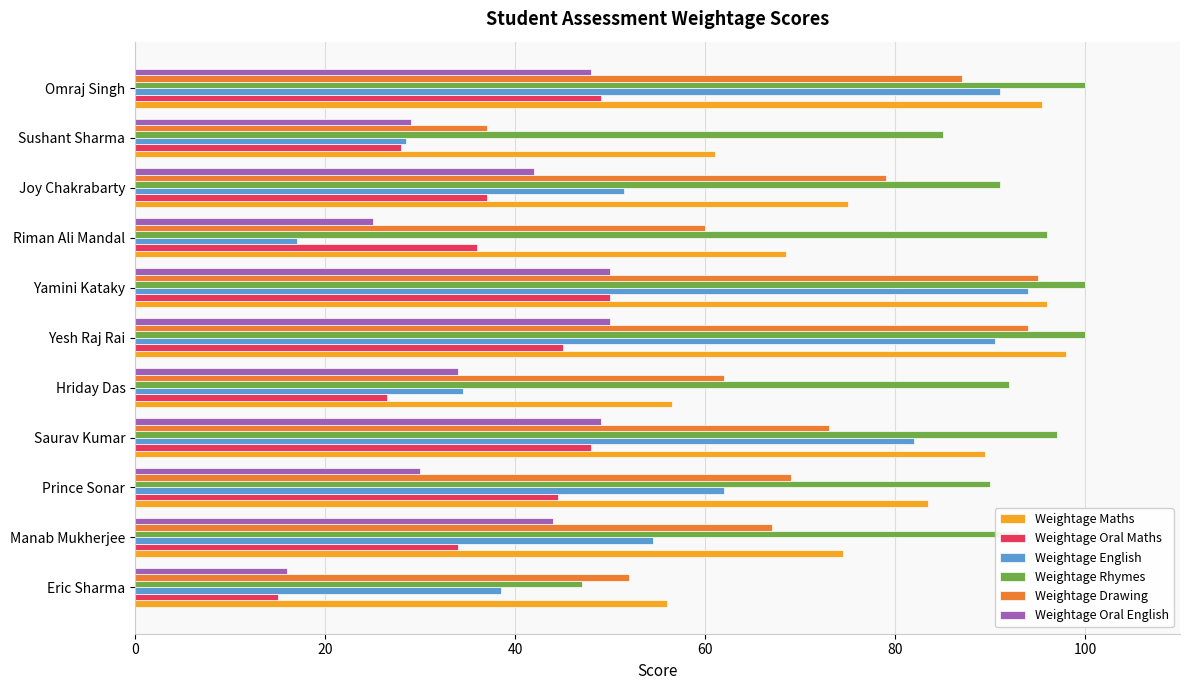

What is the difference between the highest and lowest values at Yesh Raj Rai?

55.0